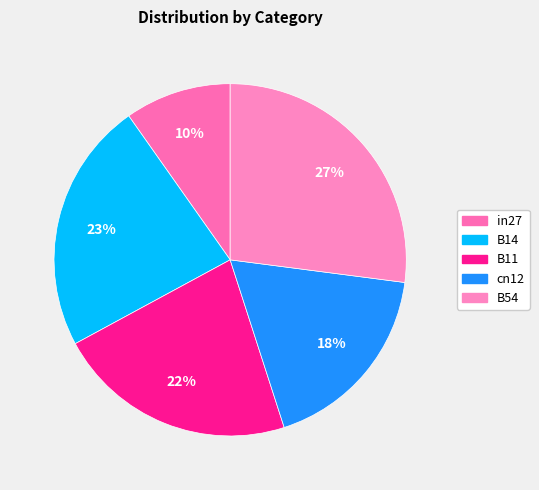

How many slices are in this pie chart?

5